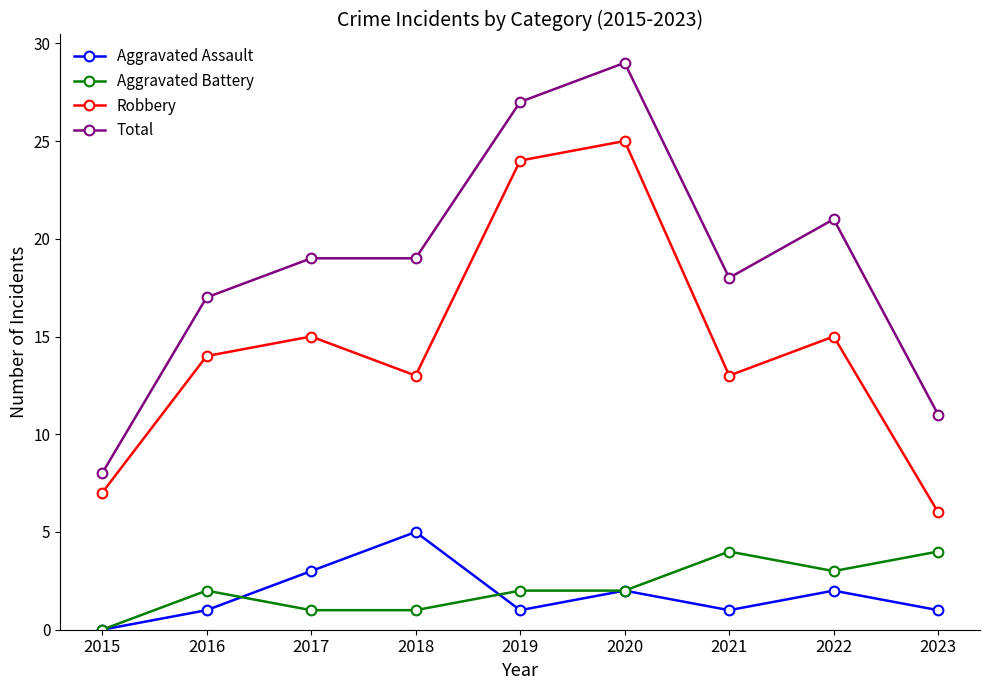

Rank the series by their maximum value, from highest to lowest.

Total, Robbery, Aggravated Assault, Aggravated Battery